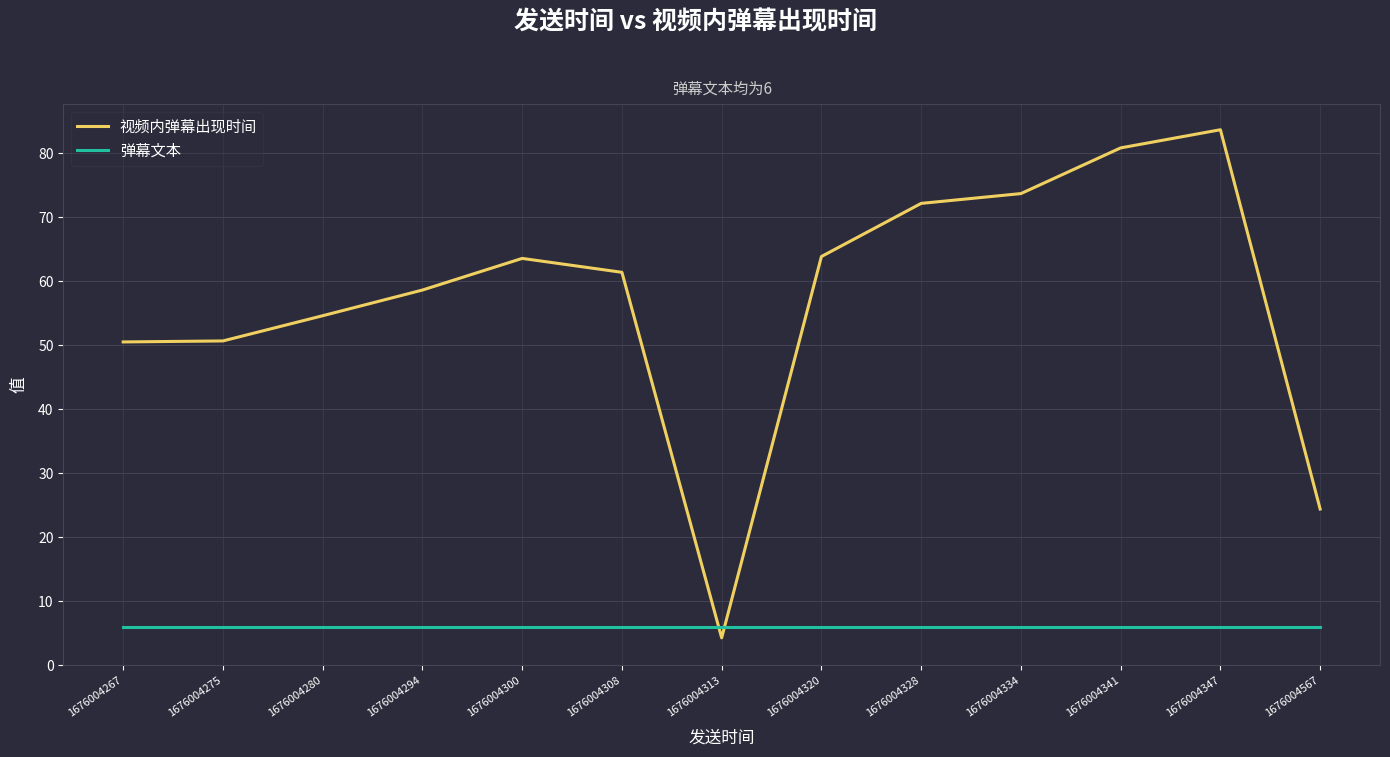

At which category is the sum across all series the highest?

1676004347